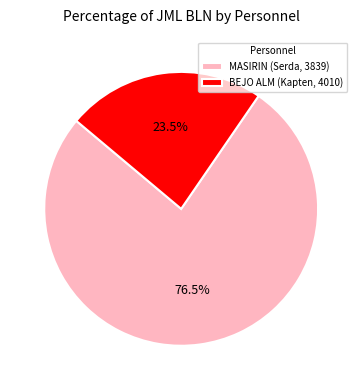

Between MASIRIN (Serda, 3839) and BEJO ALM (Kapten, 4010), which is larger?

MASIRIN (Serda, 3839)